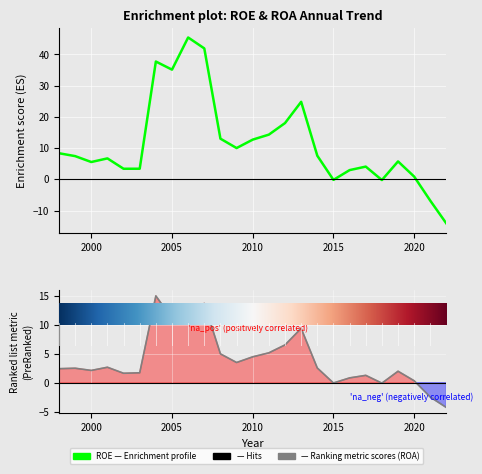

True or false: ROA (%) has more than 2 points higher than both neighbors.

True